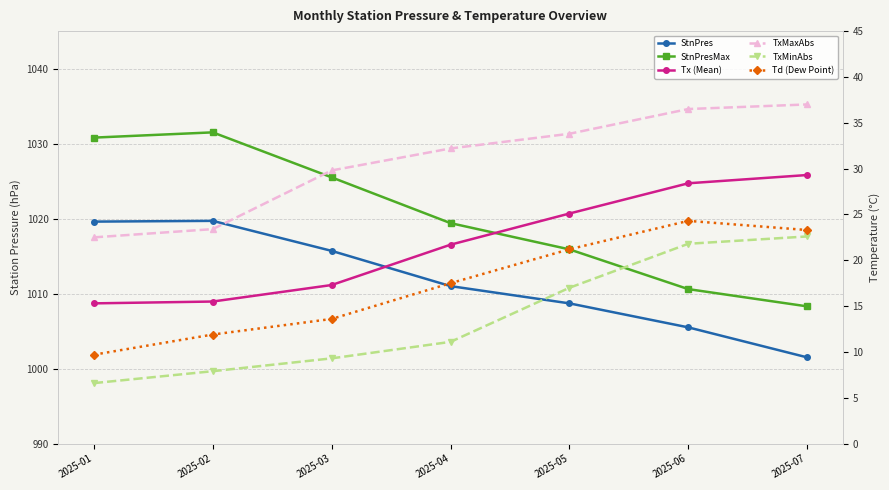

What is the value of the Td (Dew Point) point at the 6th from the left?

24.3